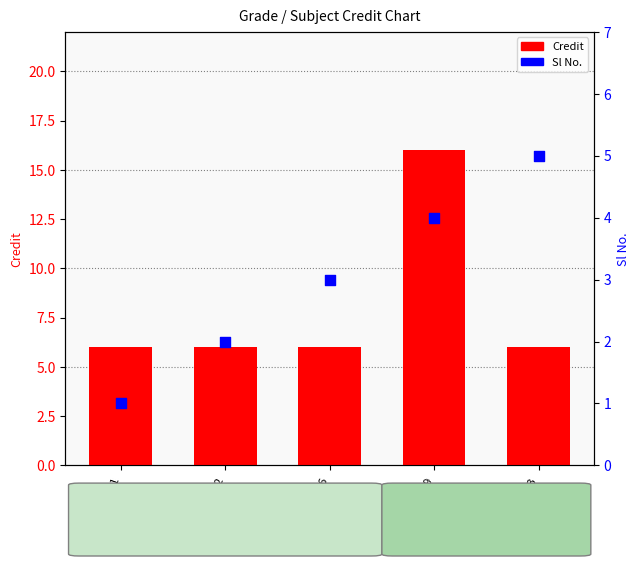

What is the total value across all series at HS441?

7